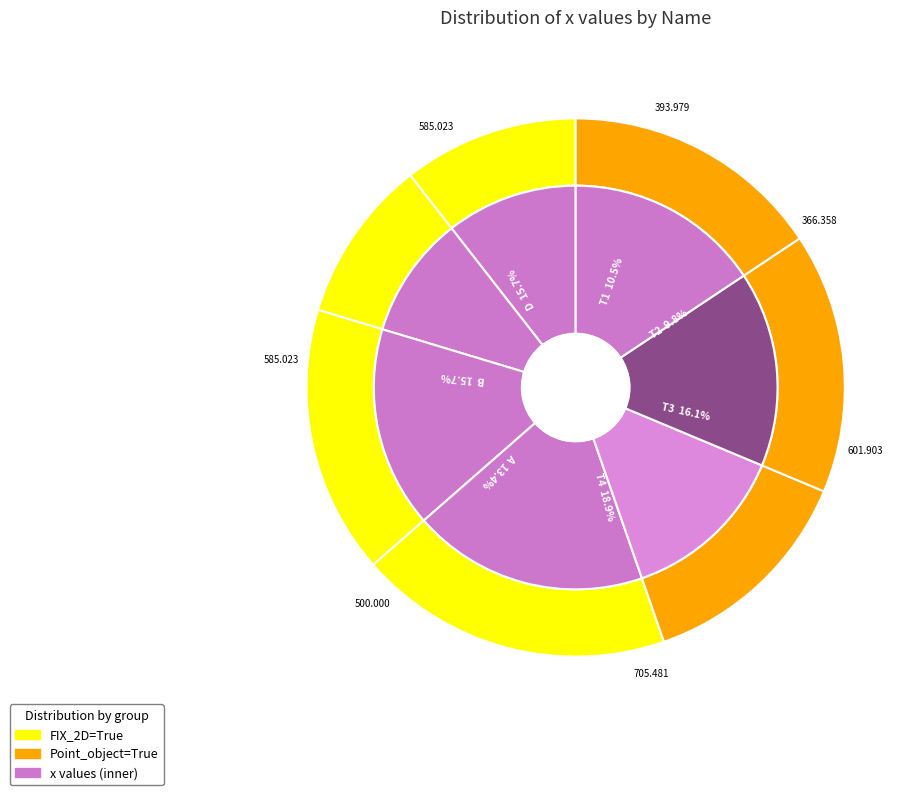

Do D and T4 together represent more than half of the pie?

No